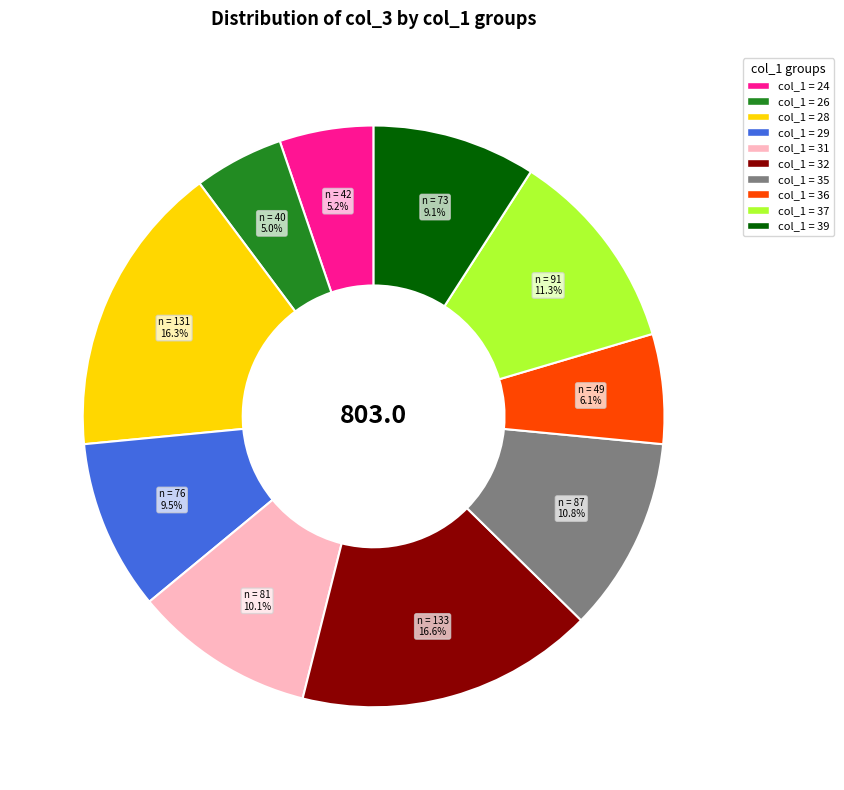

Is there a majority slice in this chart?

No